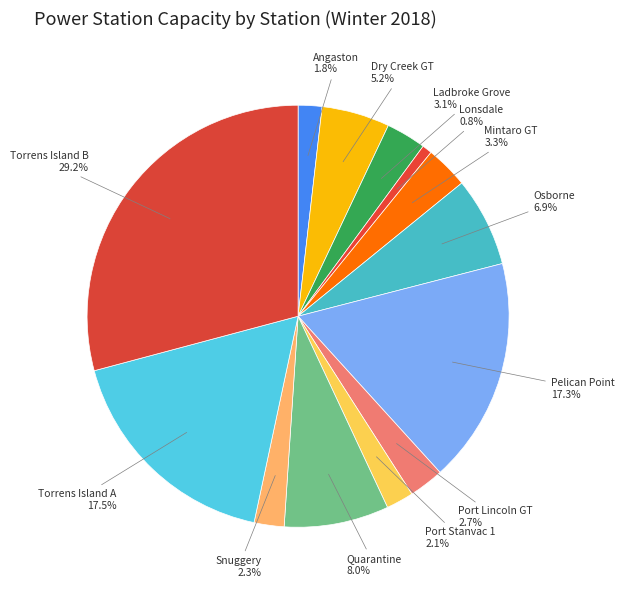

Do Osborne and Torrens Island B together represent more than half of the pie?

No